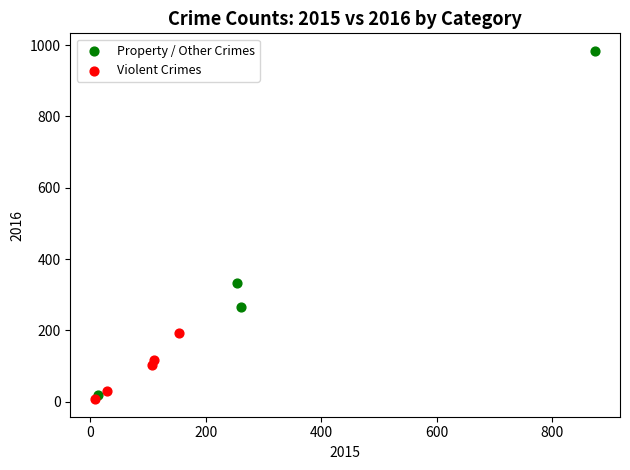

Which series has the widest spread of Y values?

Property / Other Crimes